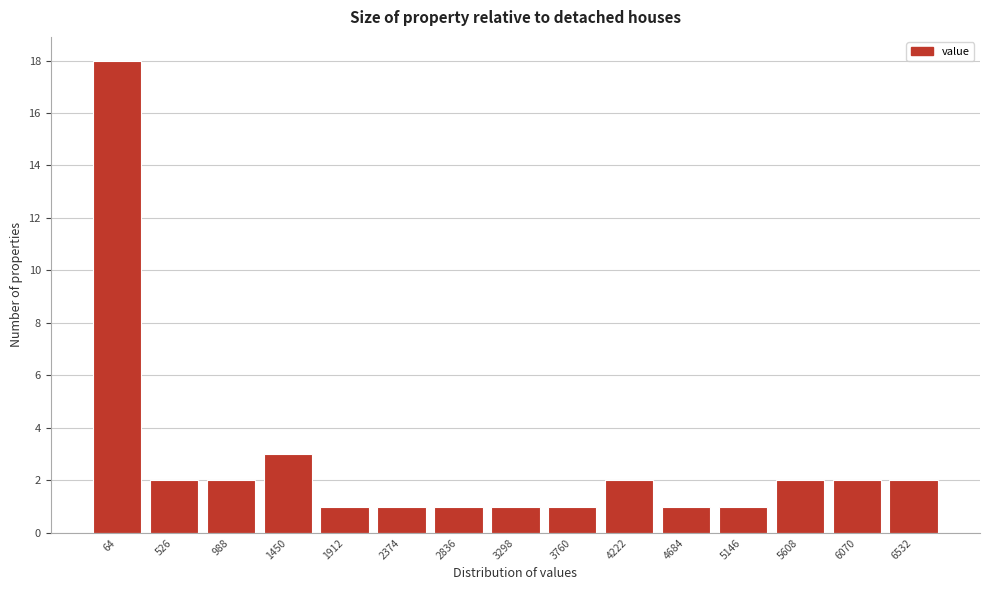

Reading right to left, transcribe all the data shown in this chart.

6532=2	6070=2	5608=2	5146=1	4684=1	4222=2	3760=1	3298=1	2836=1	2374=1	1912=1	1450=3	988=2	526=2	64=18